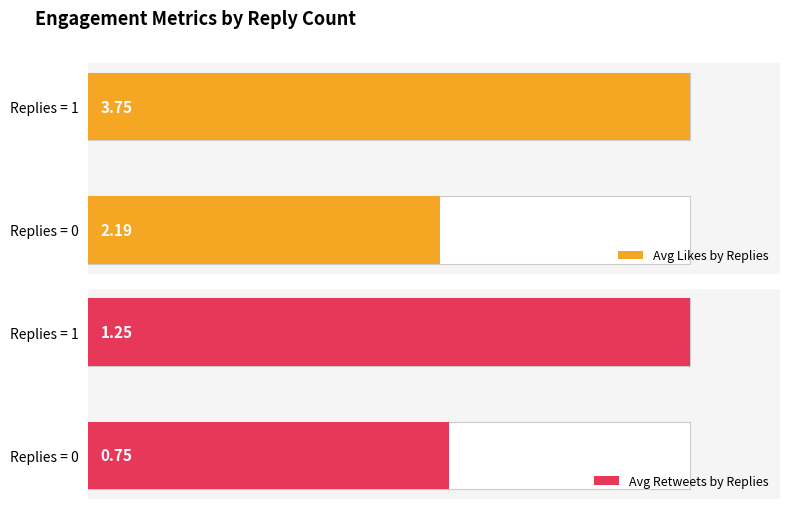

What is the value of the Avg Retweets by Replies bar at the 1st from the left?

0.8